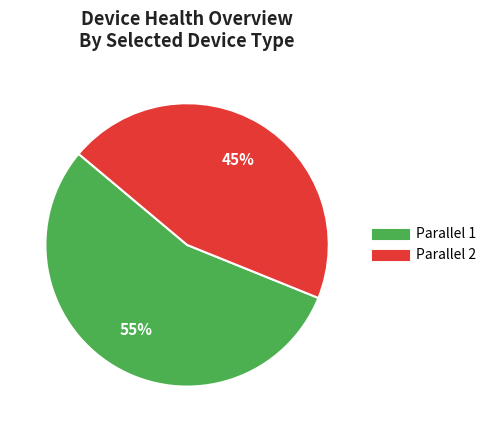

To the nearest percent, what is the difference between the Parallel 2 and Parallel 1 slice percentages?

10%